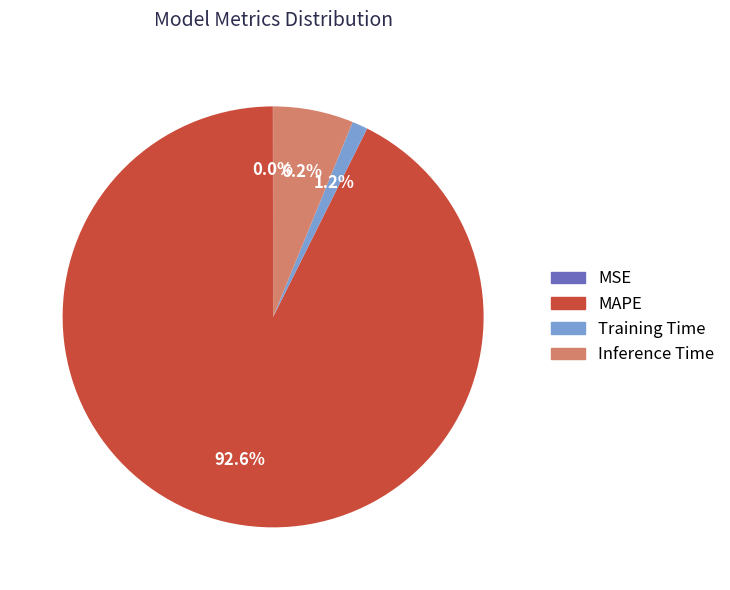

Which slice represents more than half of the pie?

MAPE